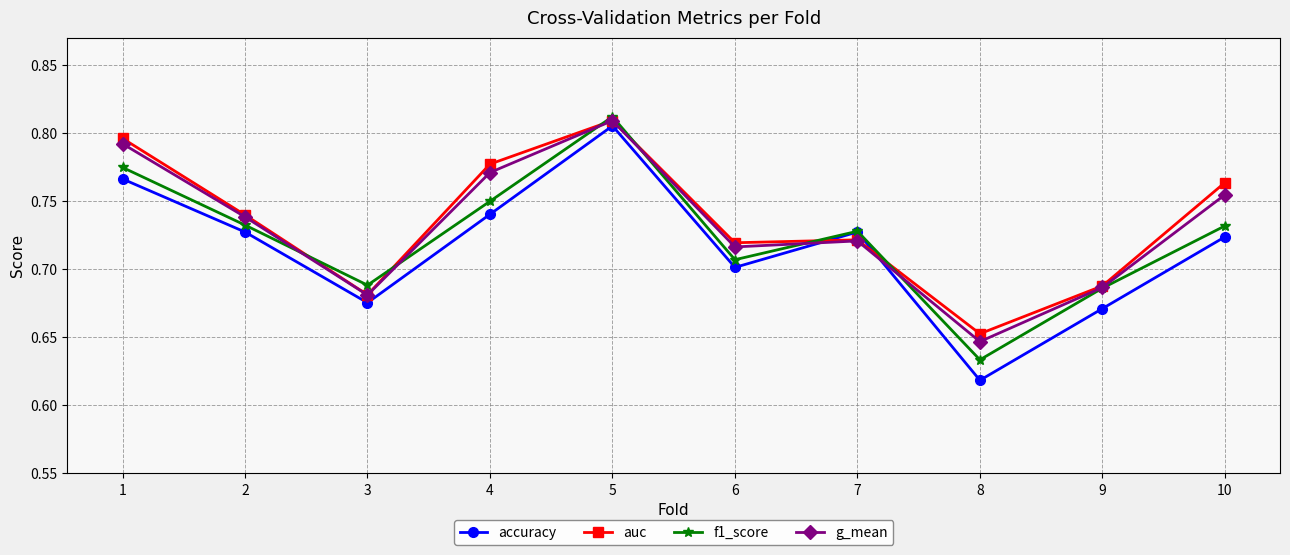

After their last crossing, which series has the higher values: g_mean or accuracy?

g_mean